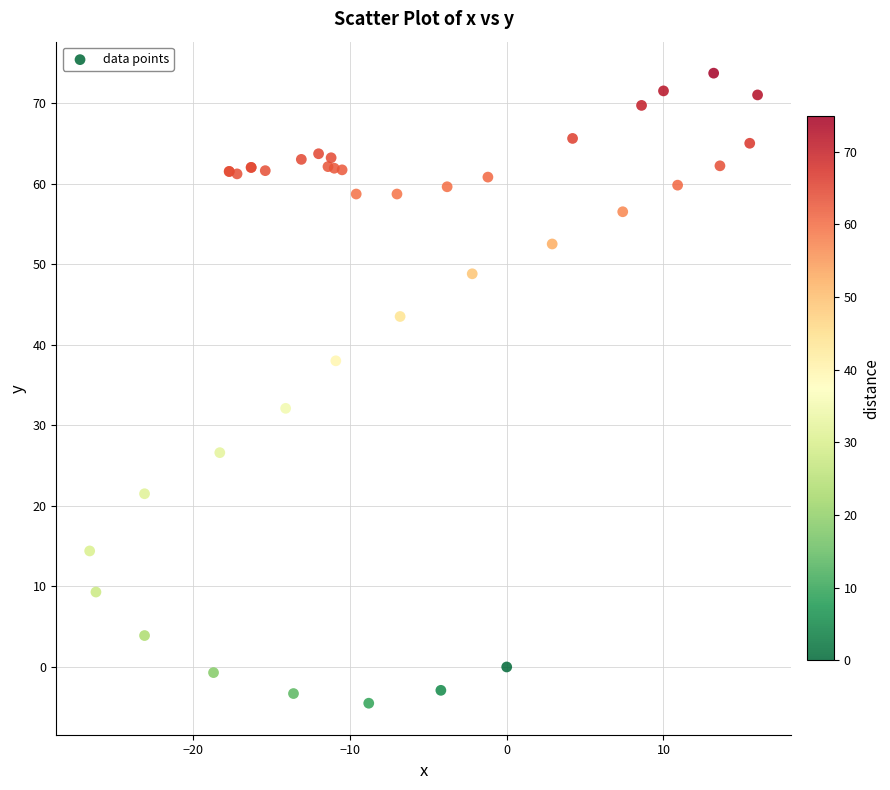

What Y value in the scatter plot is closest to 34?

32.1